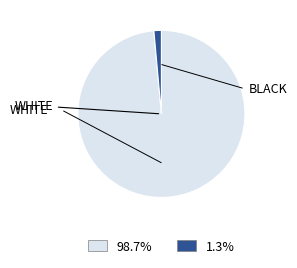

Does any single category account for the majority?

Yes